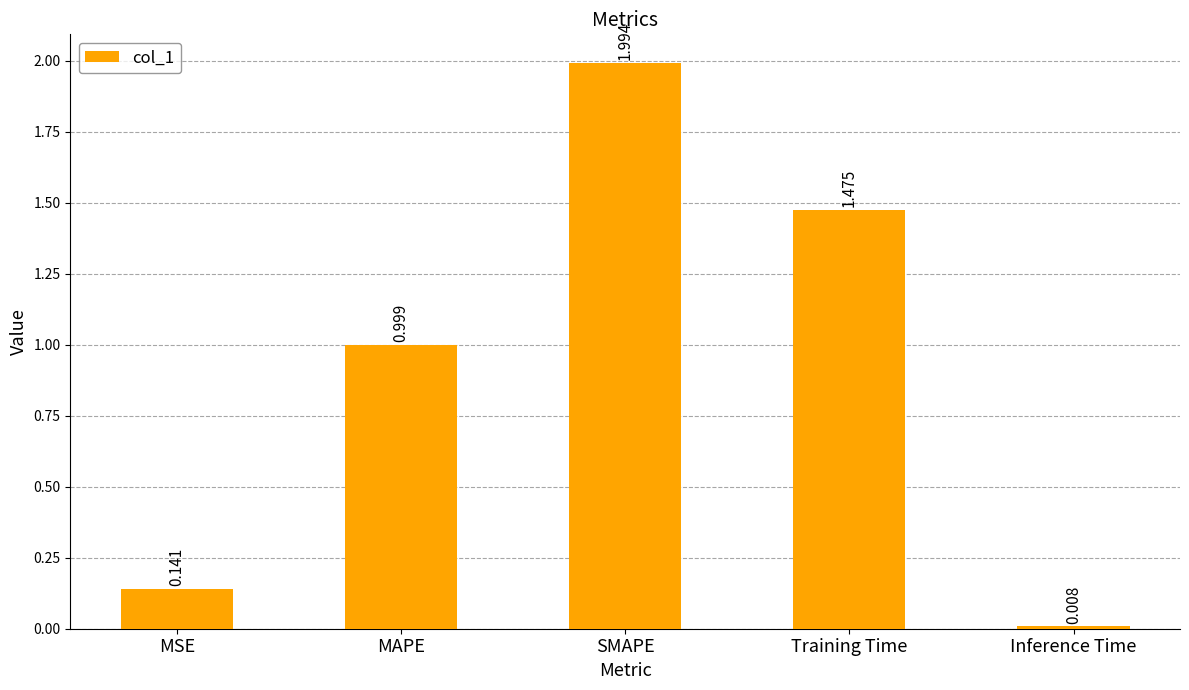

How many distinct data groups are displayed?

1